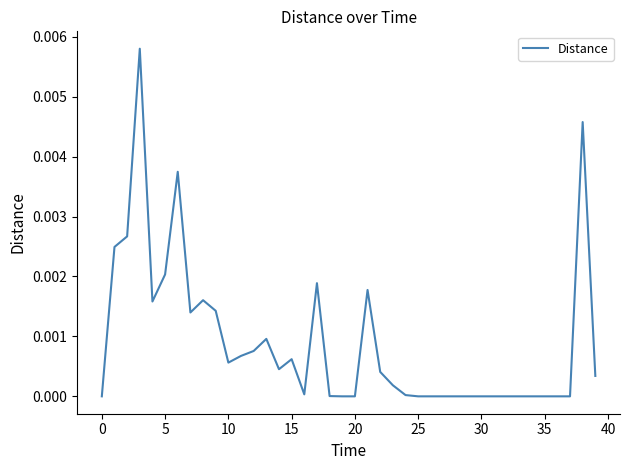

Does the chart display data point markers on the line(s)?

No